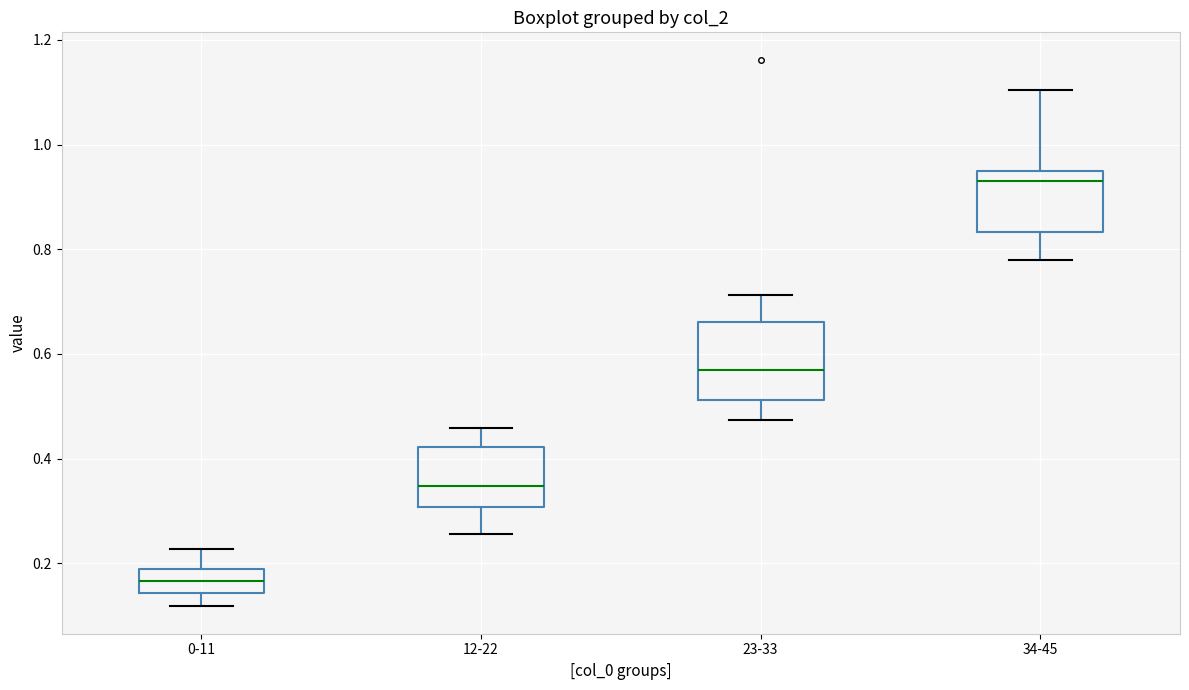

Reading left to right, read every box against the y-axis: the position of its median line, the range the box covers, and the ends of its whiskers. The values are not printed on the chart, so give them approximately, as read against the axis.

0-11: median 0.16, box 0.14 to 0.18, whiskers 0.12 to 0.22
12-22: median 0.34, box 0.30 to 0.42, whiskers 0.26 to 0.46
23-33: median 0.56, box 0.52 to 0.66, whiskers 0.48 to 0.72
34-45: median 0.94 (just below the box's upper edge), box 0.84 to 0.94, whiskers 0.78 to 1.10